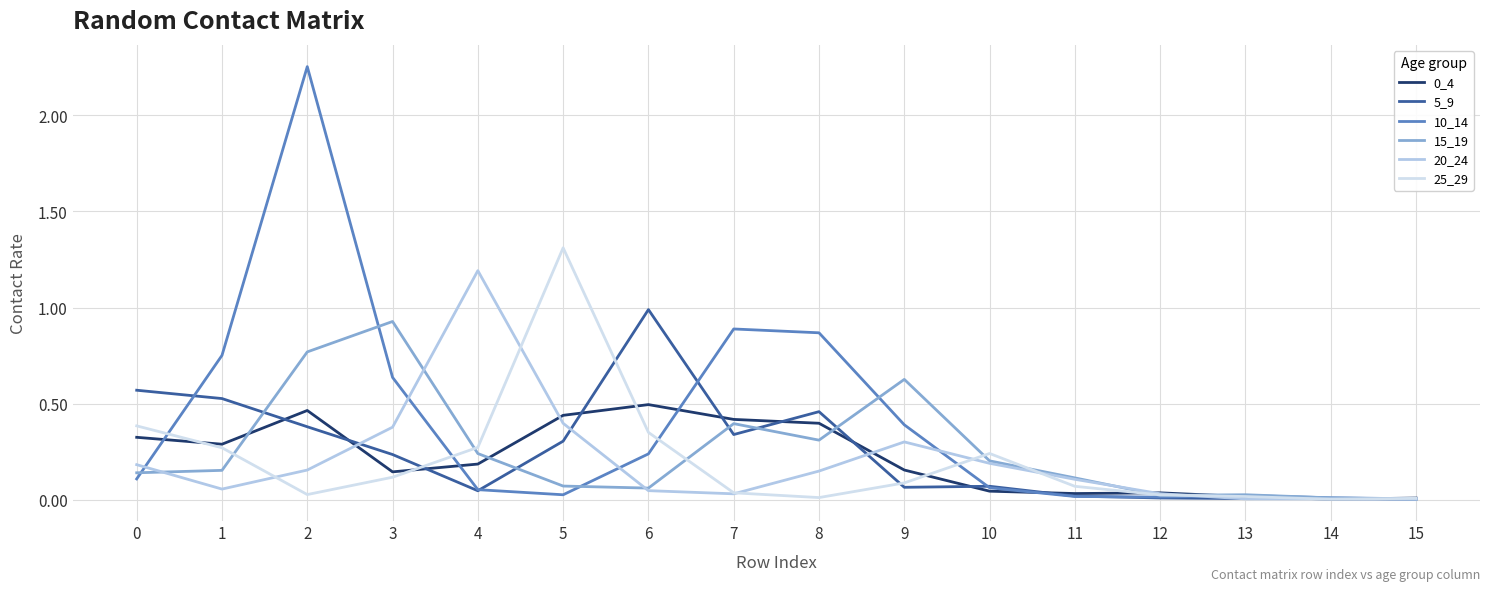

What is the maximum value shown in the chart?

2.3